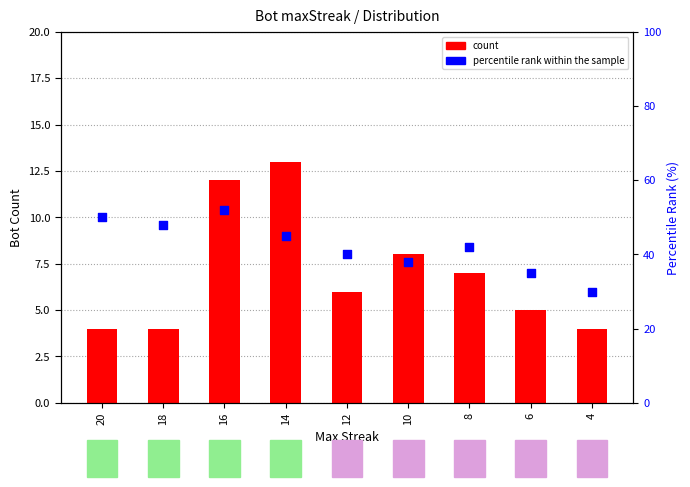

At which category is the sum across all series the highest?

16